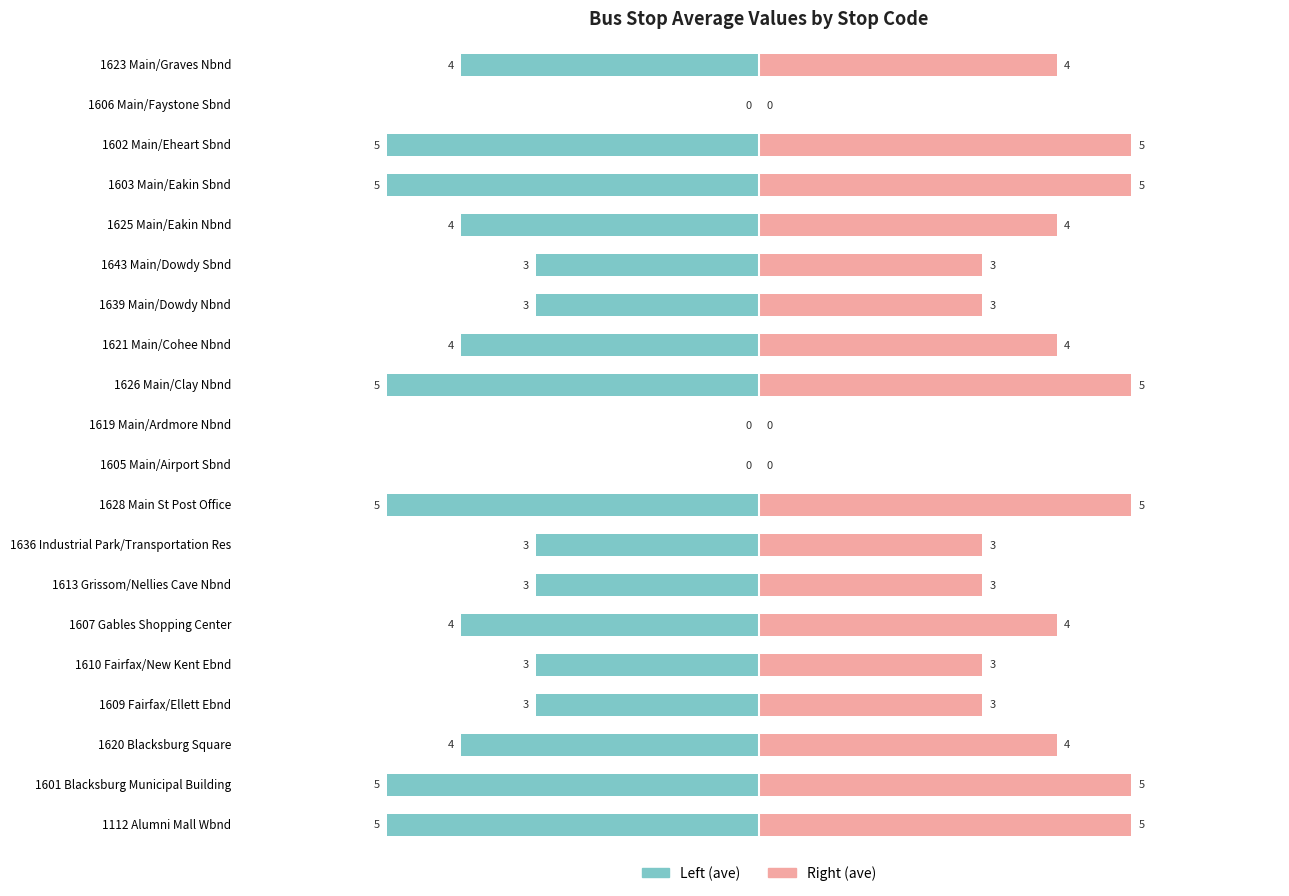

What is the maximum value shown in the chart?

5